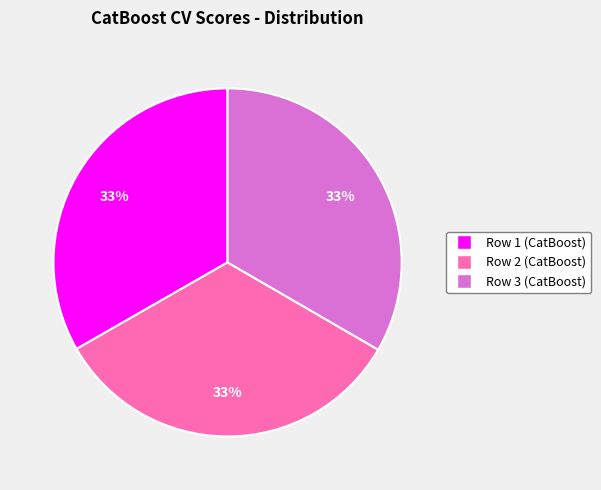

What percentage is the Row 1 (CatBoost) slice, to the nearest percent?

33%